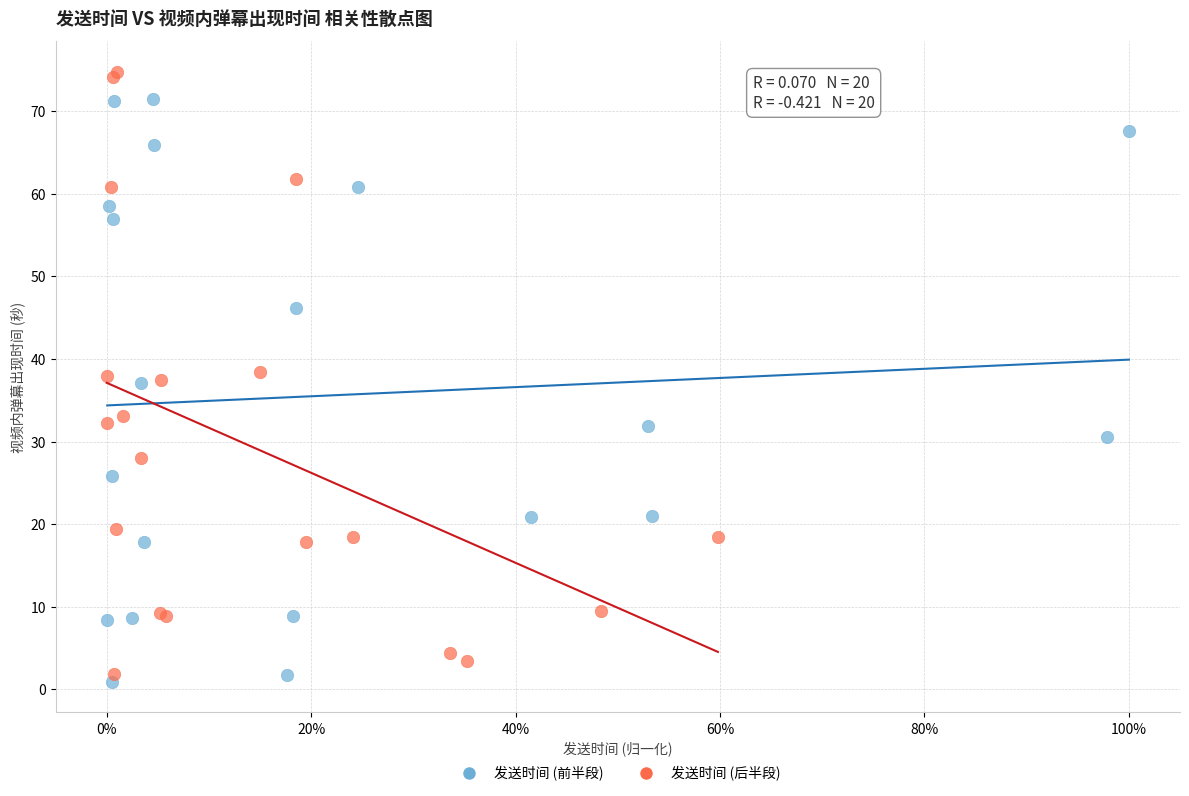

Which series contains the highest Y value?

发送时间 (后半段)